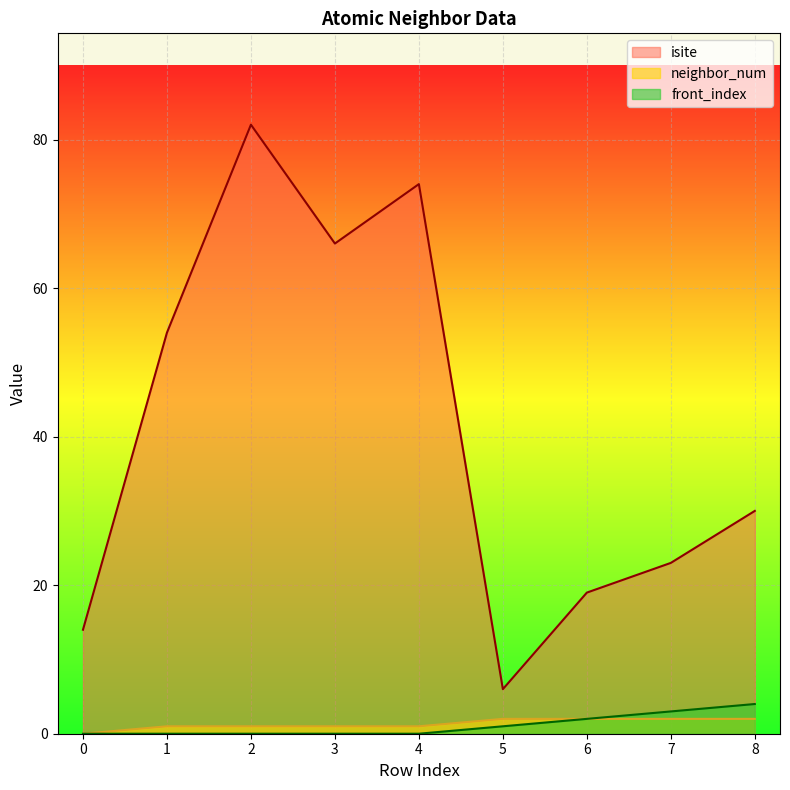

True or false: neighbor_num has more than 2 points higher than both neighbors.

False